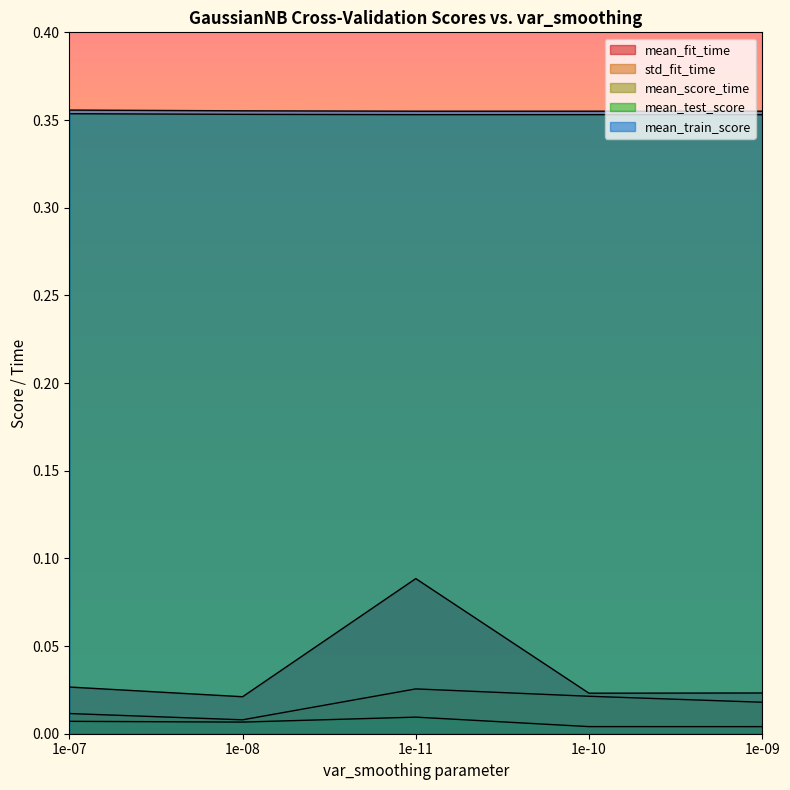

What is the total value across all series at 1e-08?

0.7